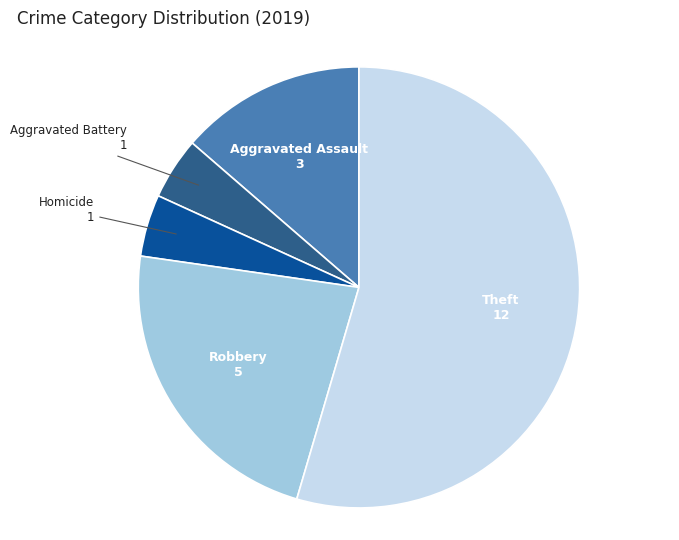

Approximately how many times larger is the value at Aggravated Battery compared to Homicide?

1.0